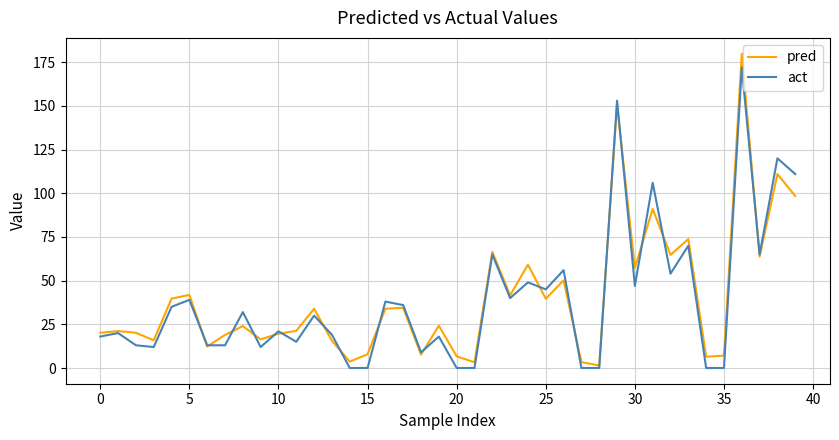

List the series in order of their peak value, lowest first.

act, pred